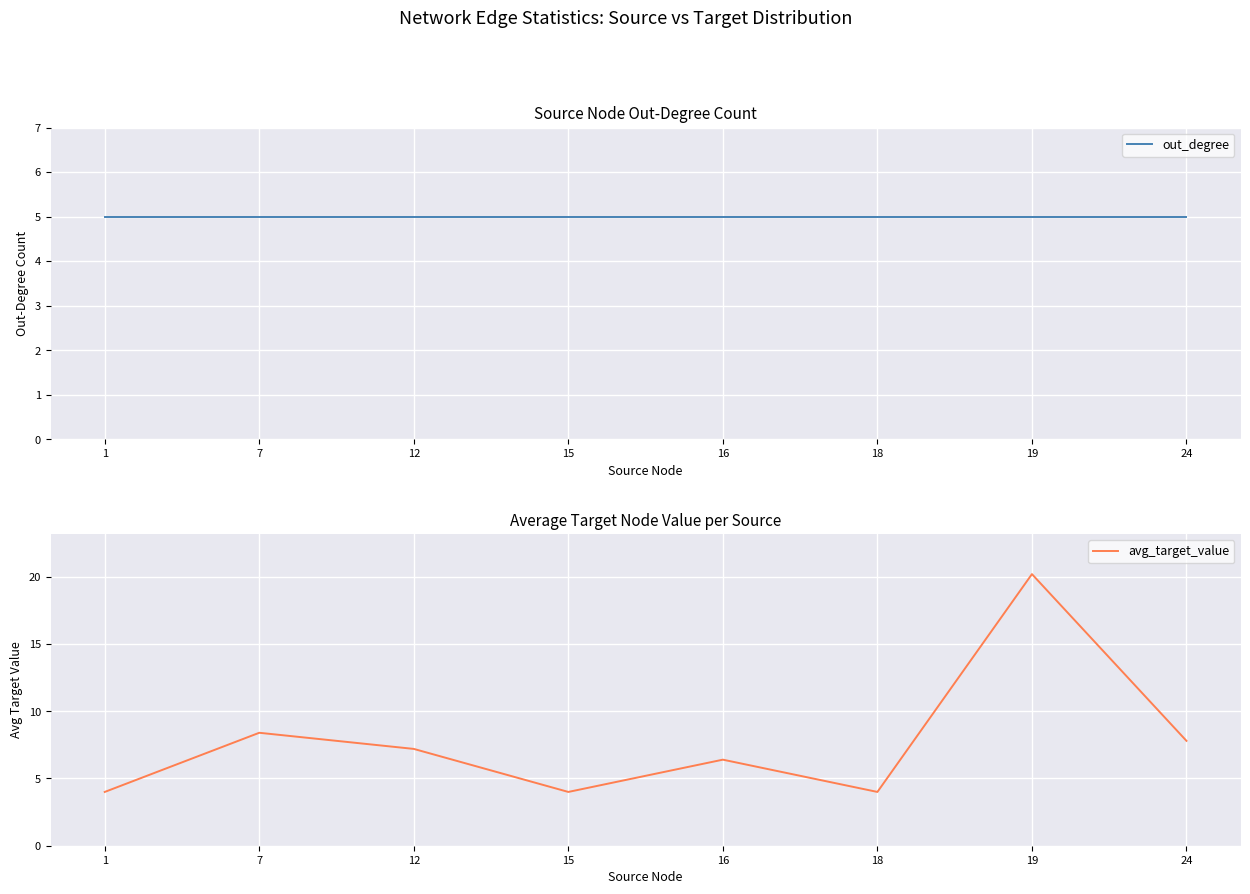

Which series has the widest spread of values?

avg_target_value